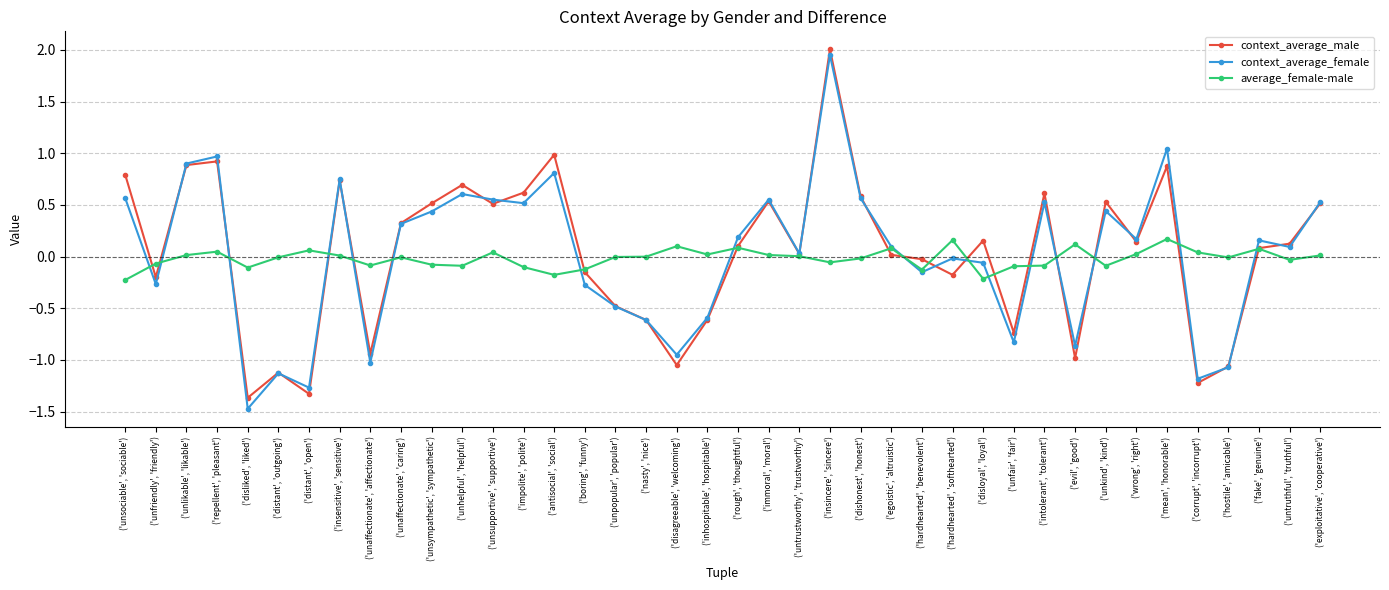

True or false: context_average_female has a value of 0.2 at ('fake', 'genuine').

True